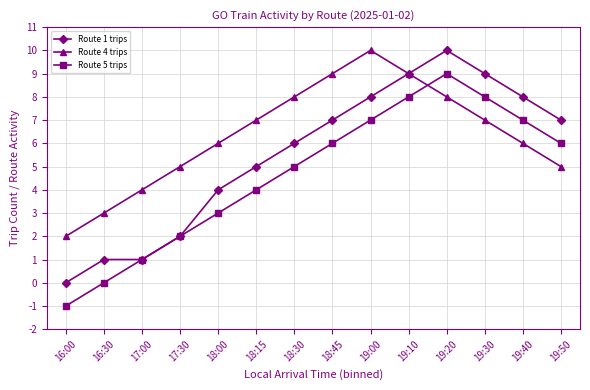

The Route 5 trips series shows 6 at 19:20. True or false?

False